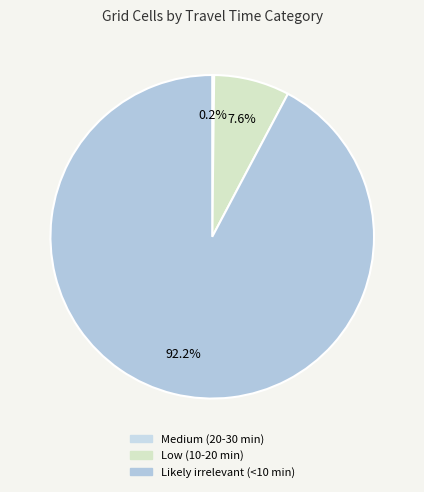

Is it true that Low (10-20 min) is 19% of the pie?

False